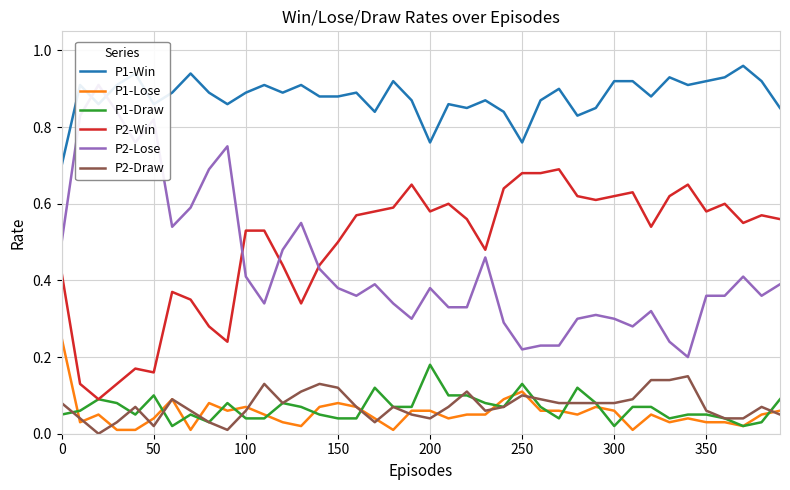

The P1-Win series shows 0.5 at 100. True or false?

False